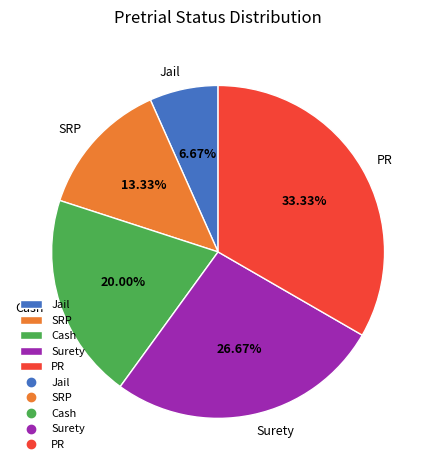

Rank the categories by value from lowest to highest.

Jail, SRP, Cash, Surety, PR